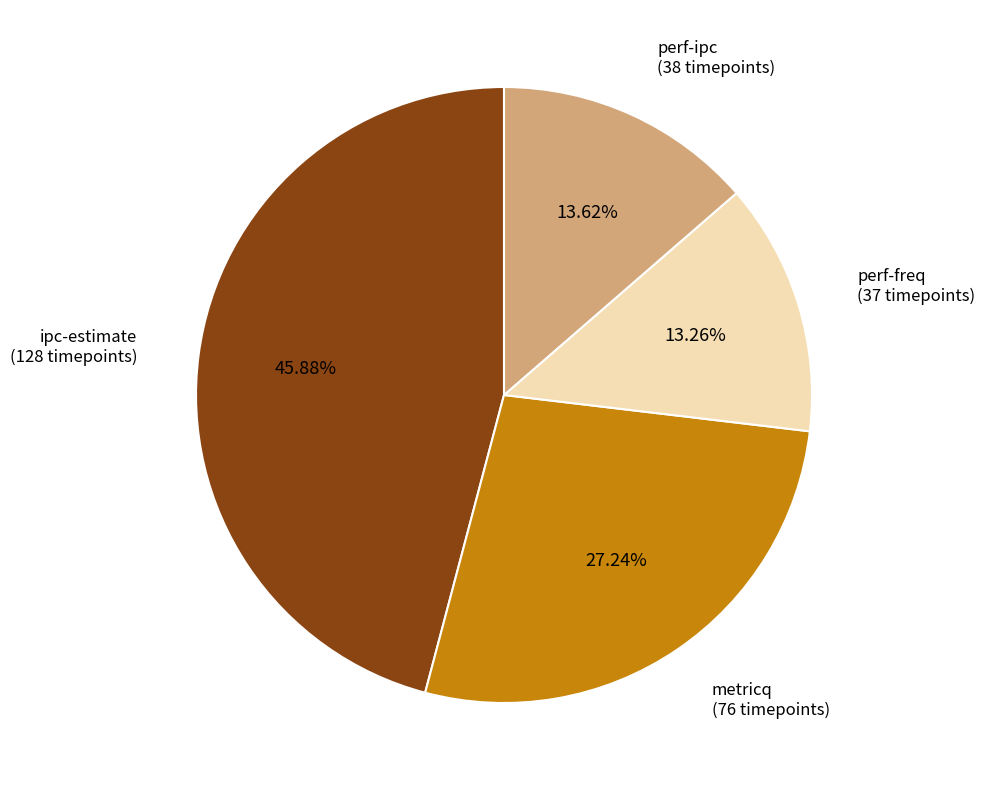

Is there any slice that represents more than half of the pie?

No